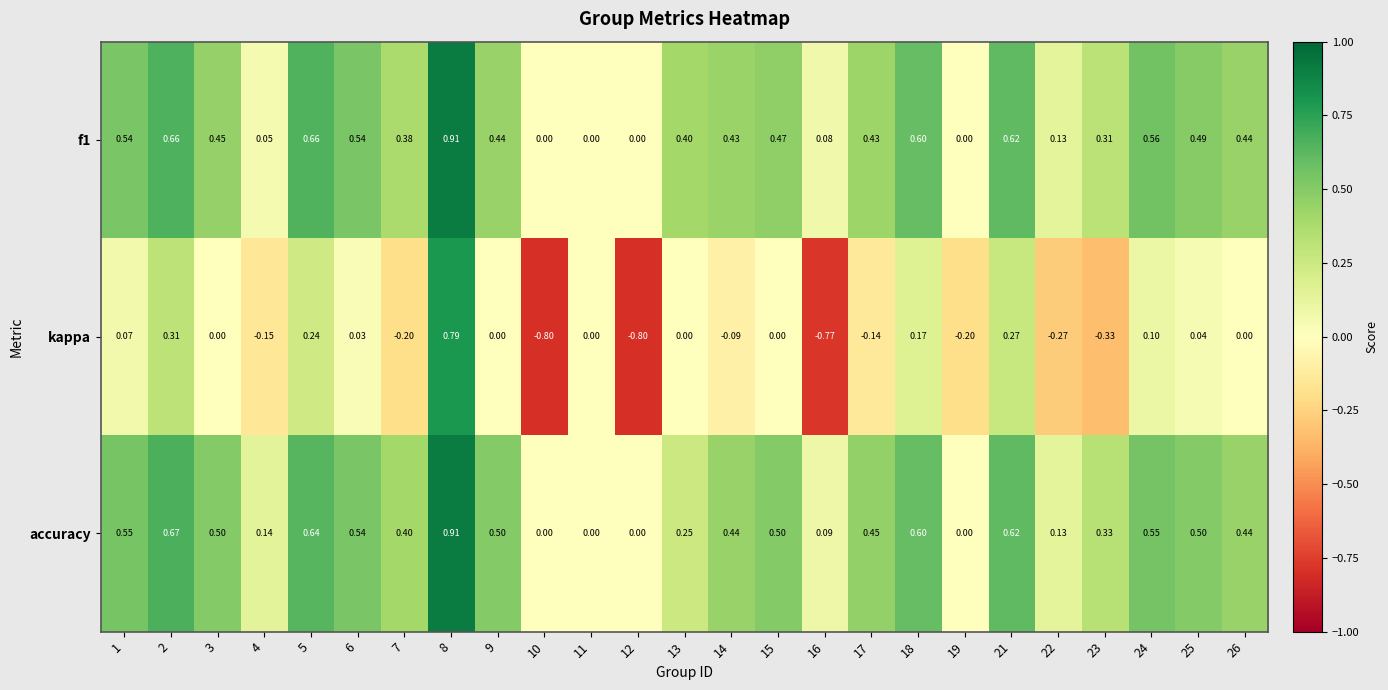

At 23, list the series in order from smallest to largest.

kappa, f1, accuracy